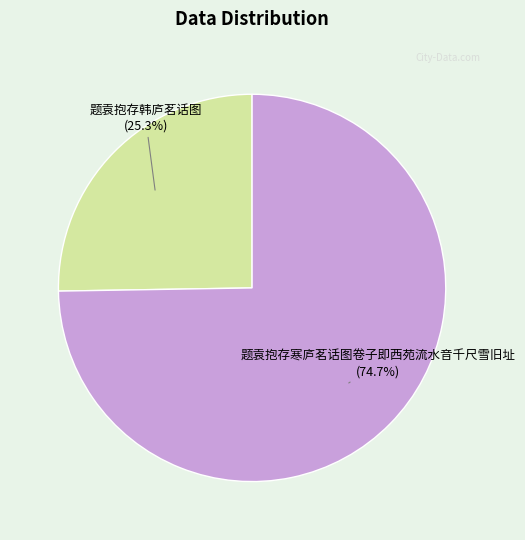

What percentage do 题袁抱存寒庐茗话图卷子即西苑流水音千尺雪旧址 and 题袁抱存韩庐茗话图 together represent?

100.0%